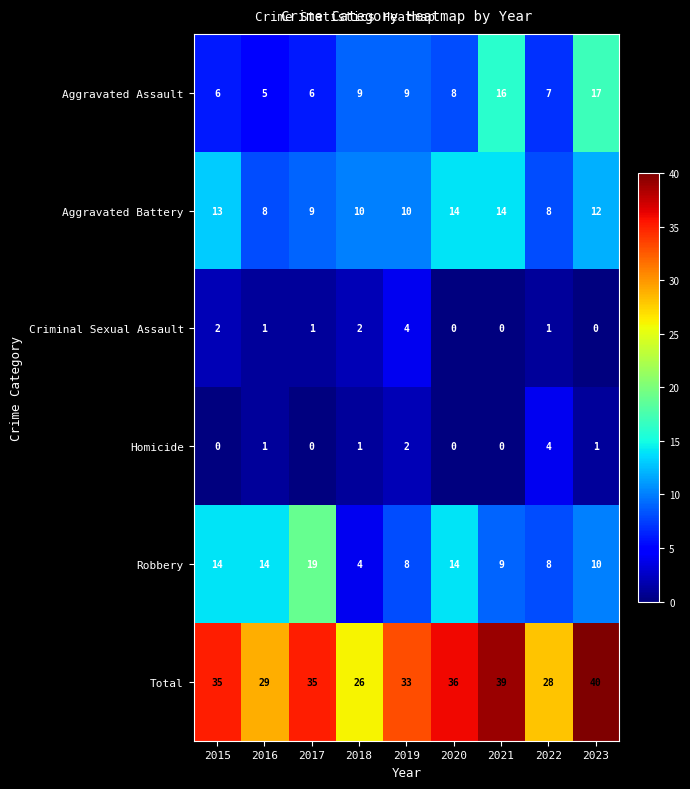

Is it true that Aggravated Assault equals 6 at 2015?

True